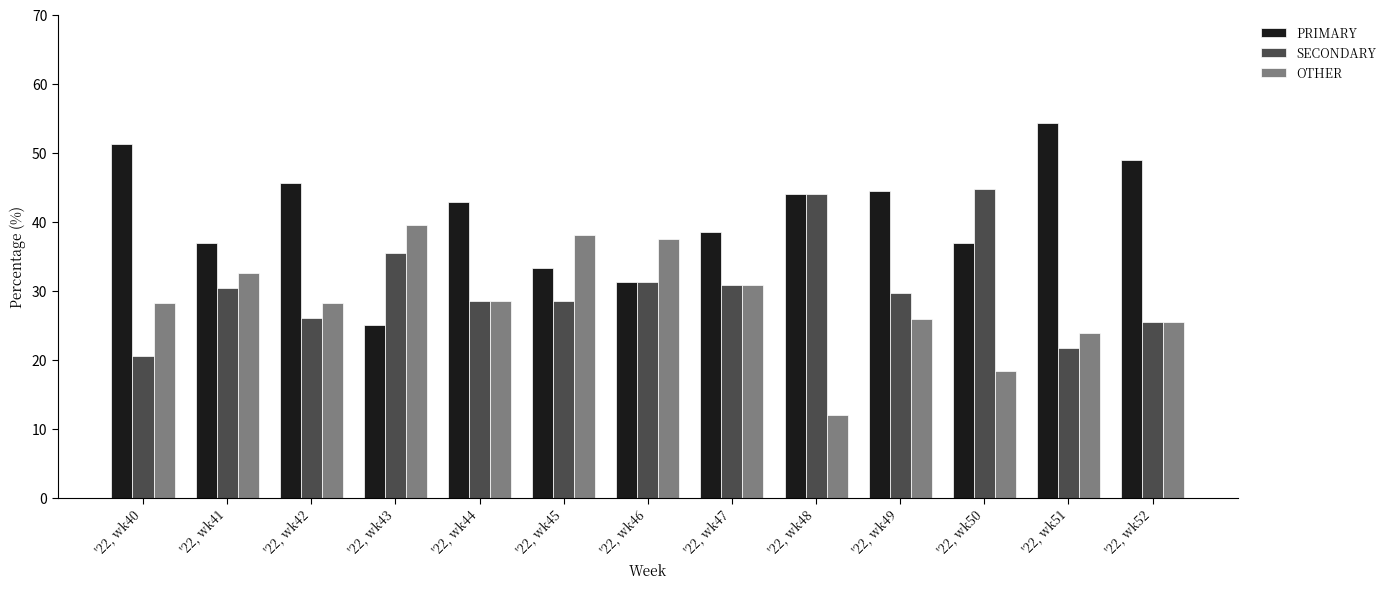

Which series changed the most between '22, wk40 and '22, wk48?

SECONDARY